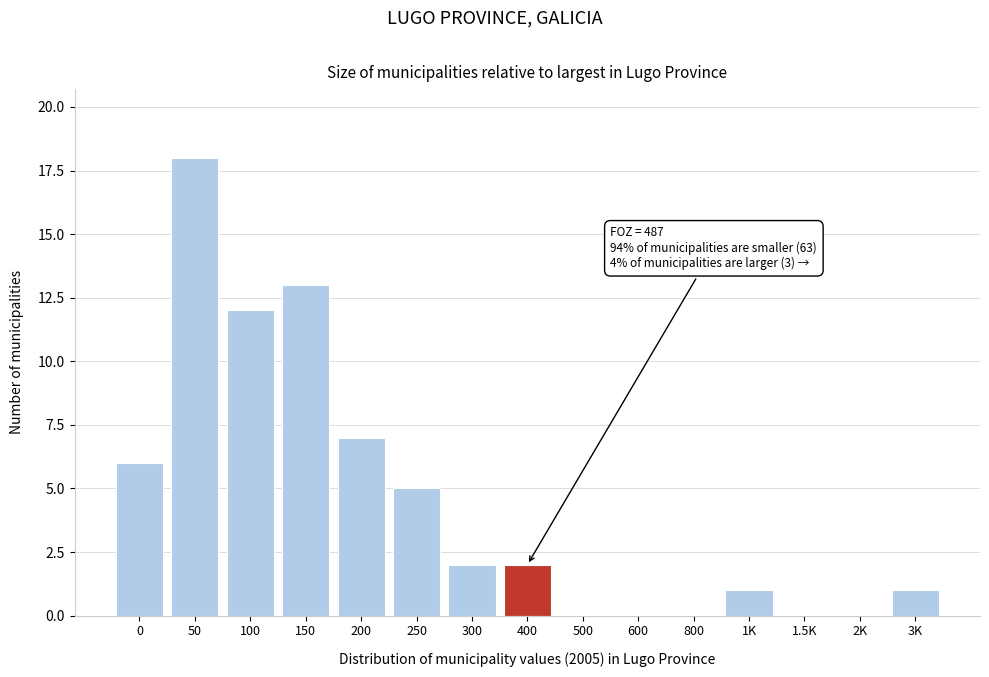

Reading left to right, transcribe all the data shown in this chart.

0=6	50=18	100=12	150=13	200=7	250=5	300=2	400=2	500=0	600=0	800=0	1K=1	1.5K=0	2K=0	3K=1